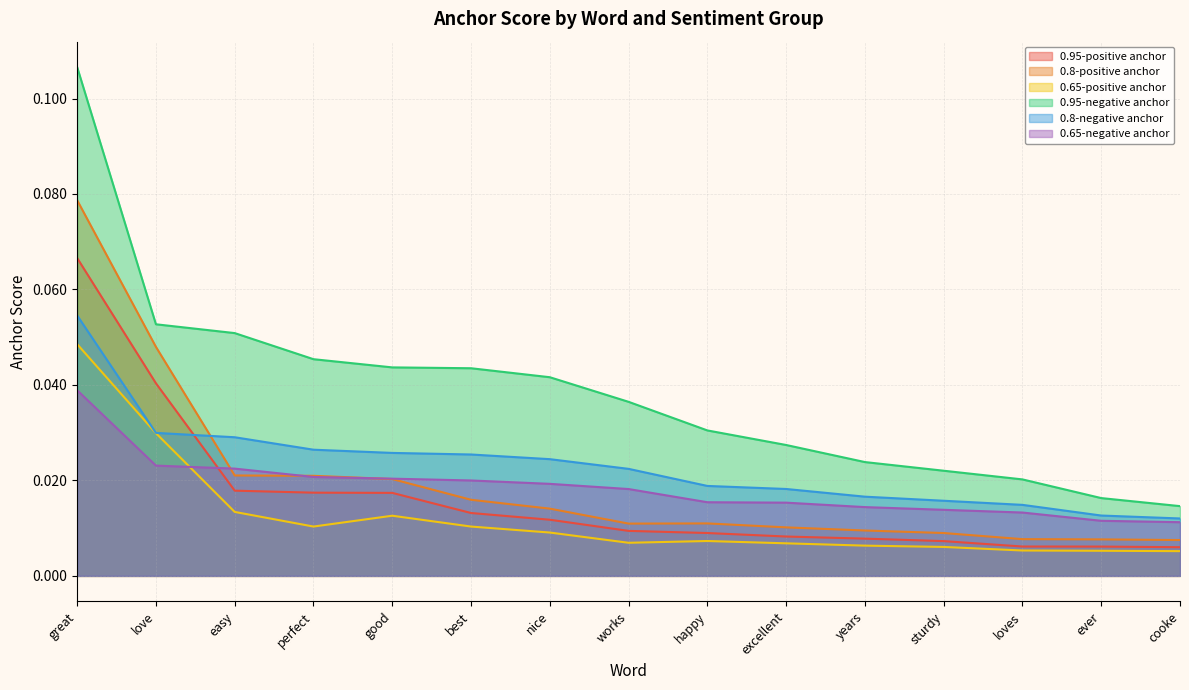

True or false: 0.8-positive anchor and 0.95-negative anchor intersect in this chart.

False